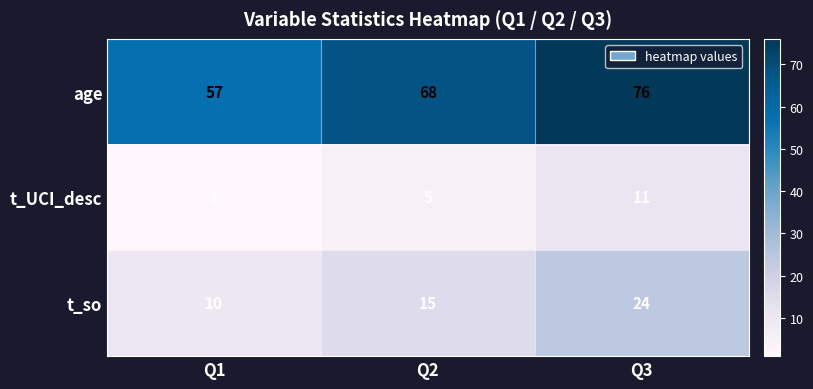

List the labels in order of age value, largest first.

Q3, Q2, Q1